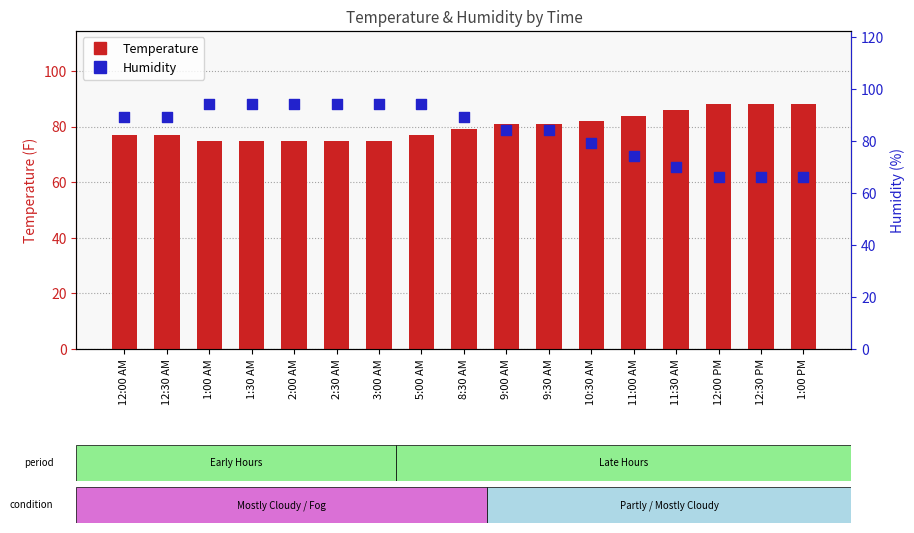

Is the value of Temperature at 12:30 PM greater than the value of Humidity at 12:30 AM?

No